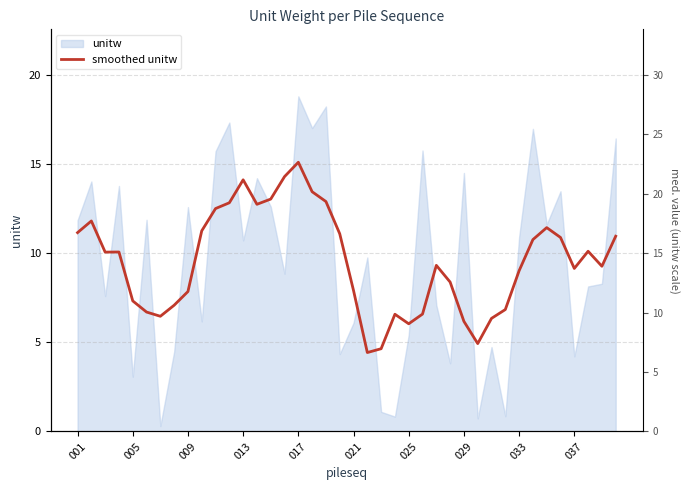

Reading left to right, transcribe all the data shown in this chart.

11.1	11.8	10.1	10.1	7.3	6.7	6.5	7.1	7.8	11.3	12.5	12.8	14.1	12.7	13.0	14.3	15.1	13.4	12.9	11.1	7.9	4.4	4.6	6.6	6.0	6.6	9.3	8.4	6.2	4.9	6.3	6.8	9.0	10.8	11.4	10.9	9.1	10.1	9.3	10.9